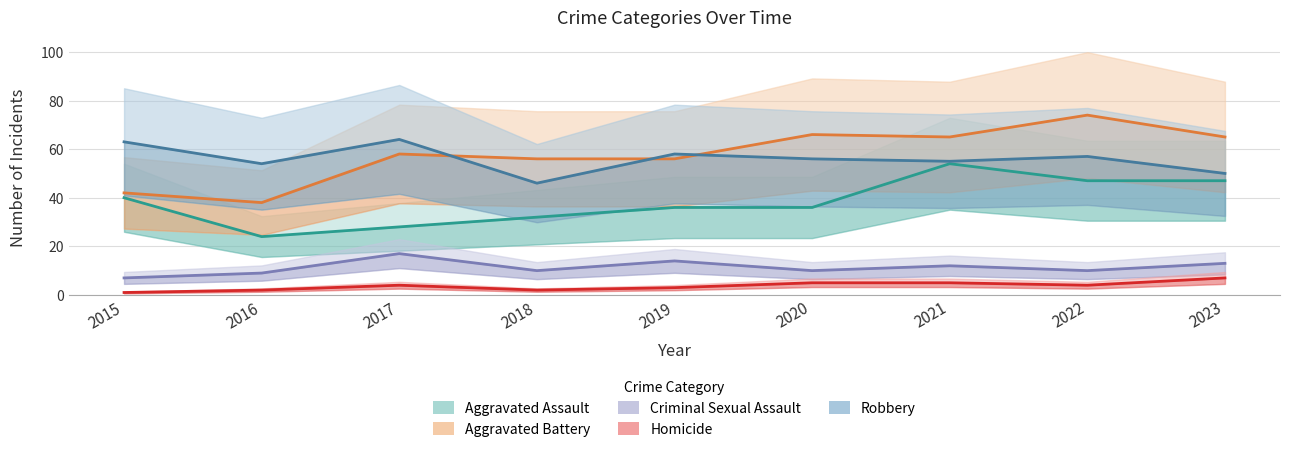

Between 2020 and 2018, which is larger?

2020